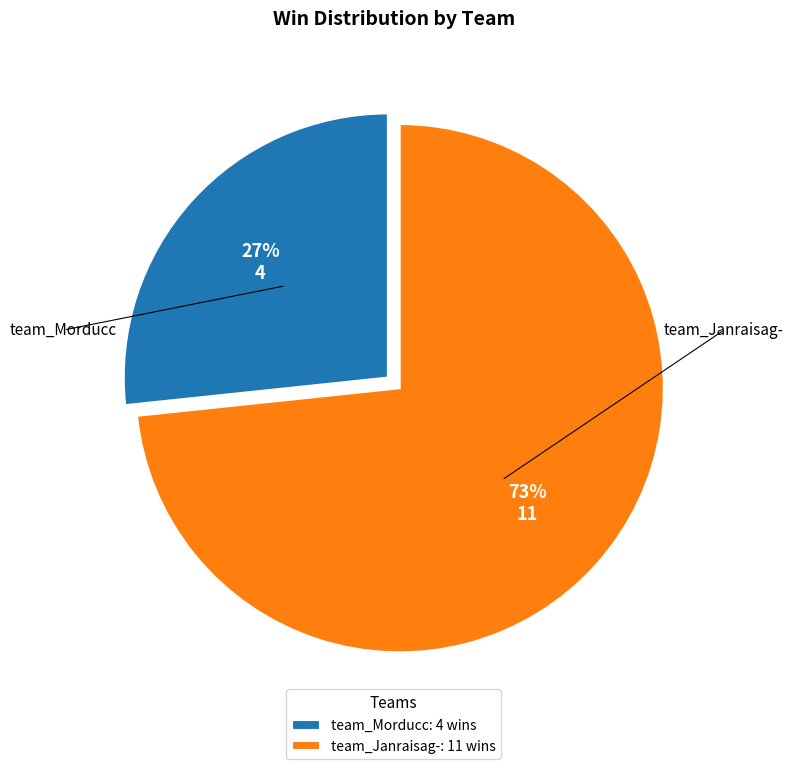

What is the ratio of the value at team_Morducc to the value at team_Janraisag-?

0.4